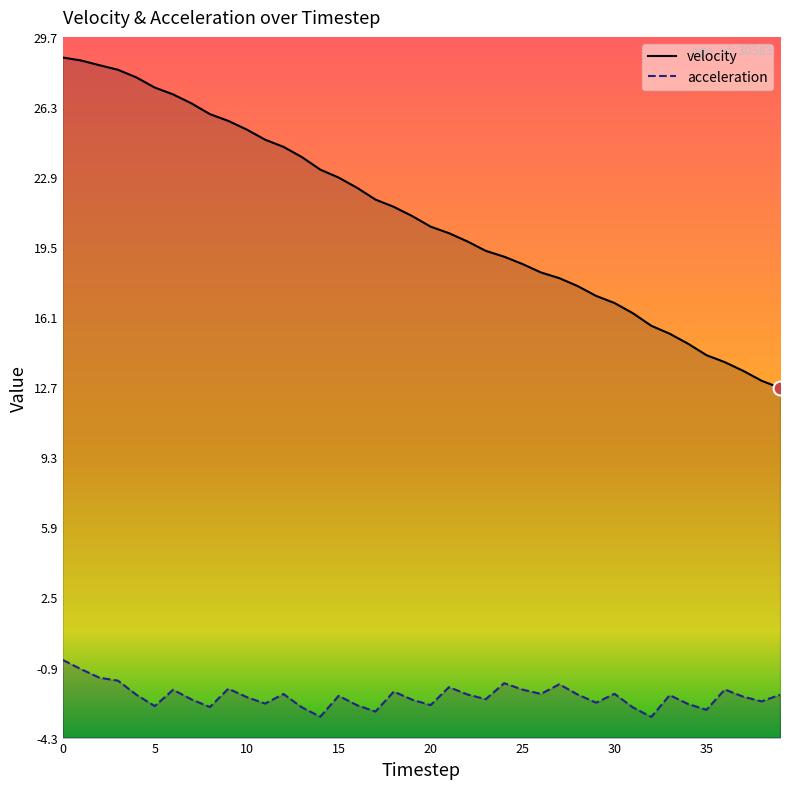

What is the sum of all velocity values?

839.9